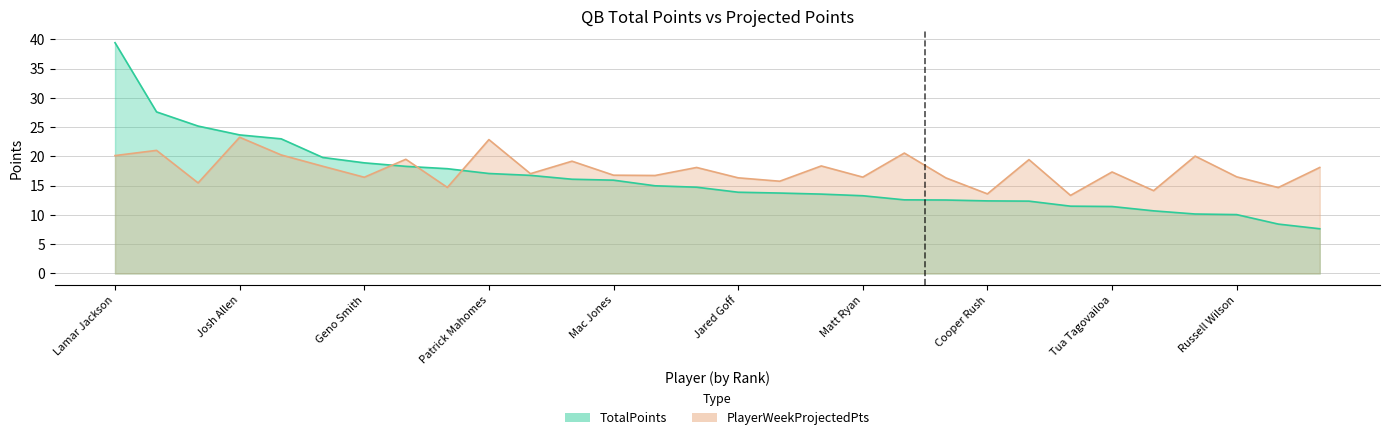

True or false: TotalPoints has a value of 27.6 at Jalen Hurts.

True